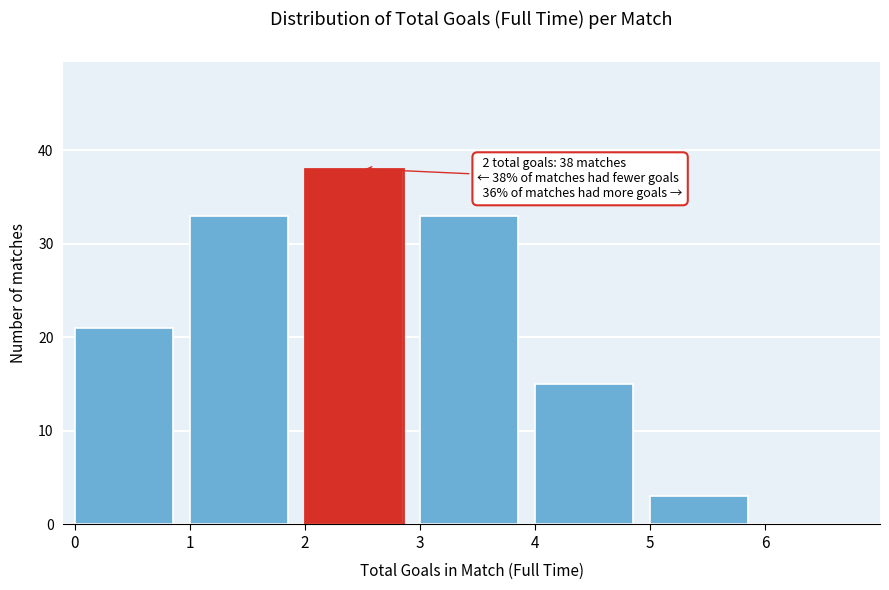

Which range on the x-axis has the tallest bar?

2 to 3